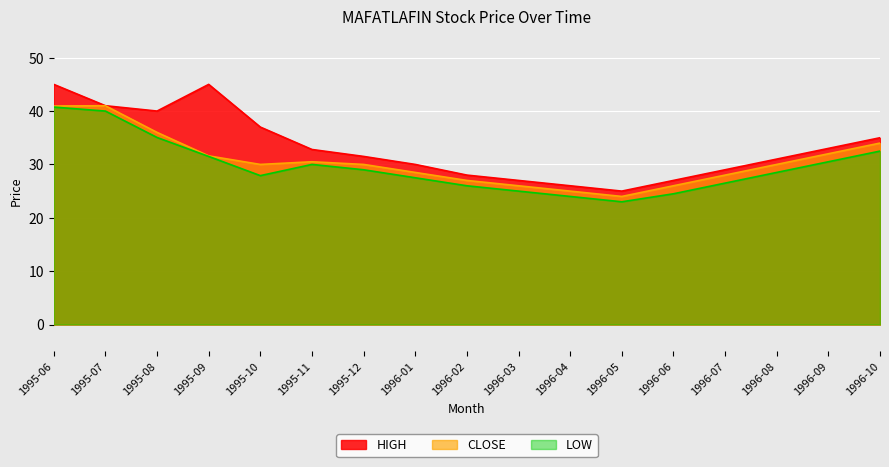

What are all the series names shown in the legend?

HIGH, CLOSE, LOW